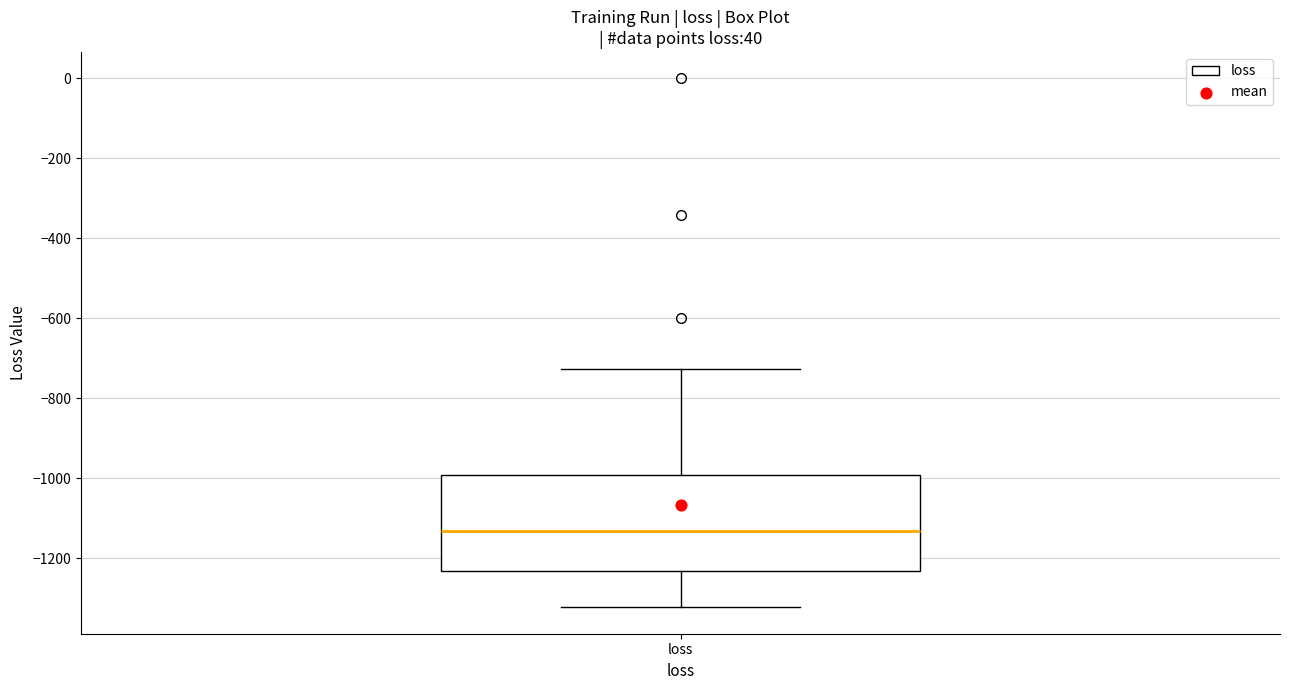

Where is the upper edge of the box for loss on the y-axis? The values are not printed on the chart, so give them approximately, as read against the axis.

-1000